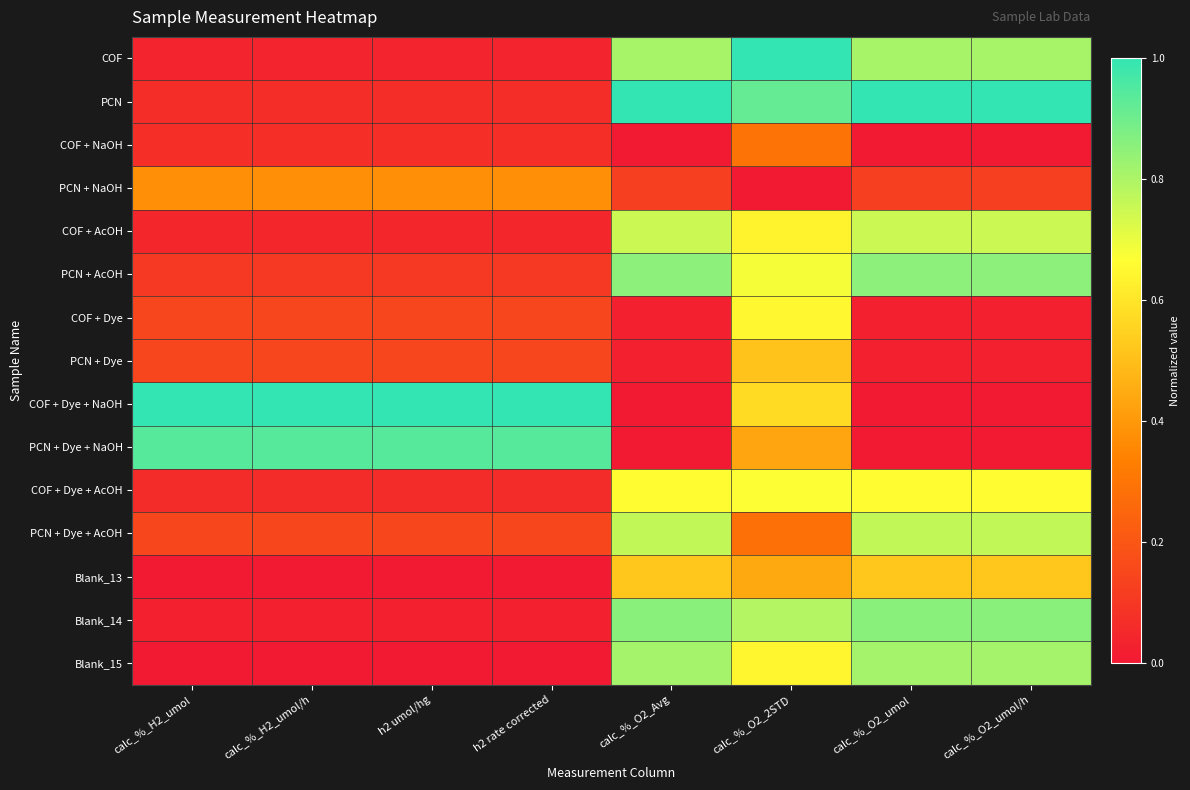

How many distinct data groups are displayed?

15